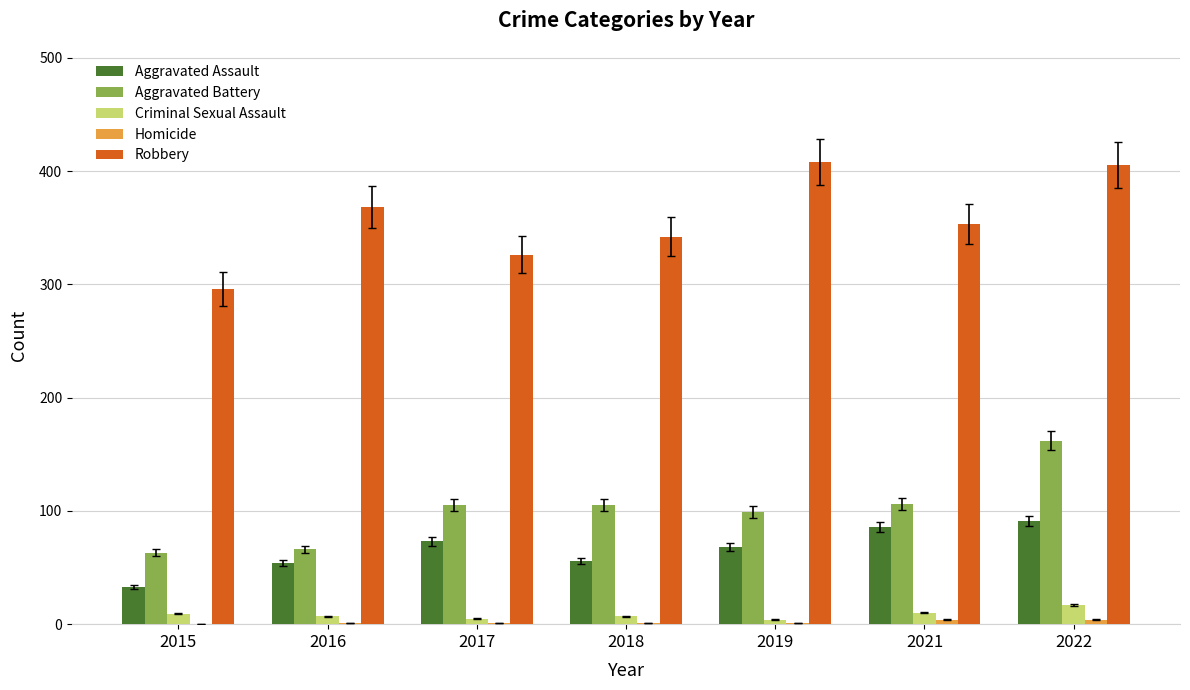

What is the sum of all Robbery values?

2498